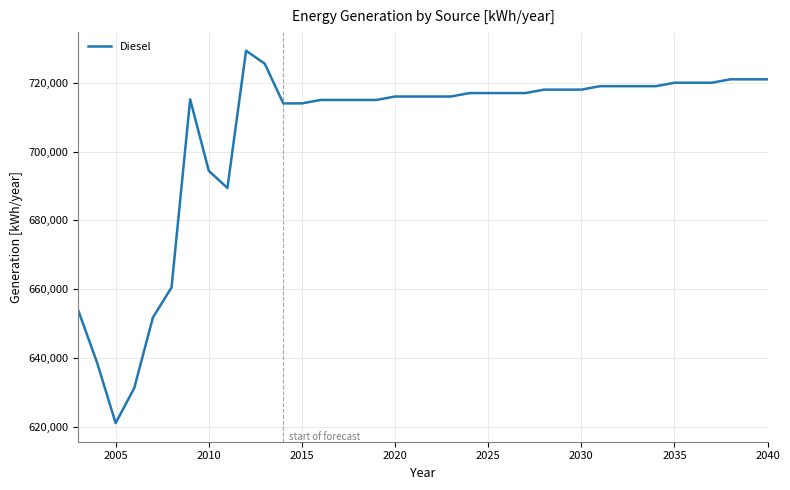

What is the difference between the maximum and minimum values?

108274